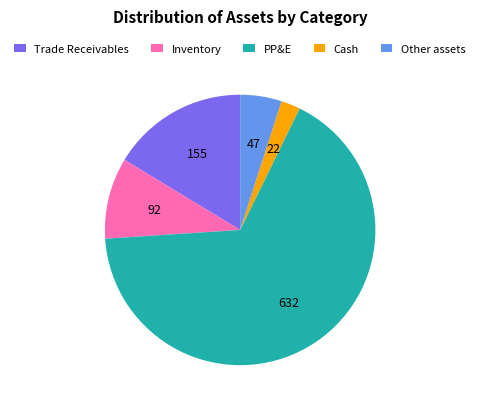

Rank the categories by value from highest to lowest.

PP&E, Trade Receivables, Inventory, Other assets, Cash